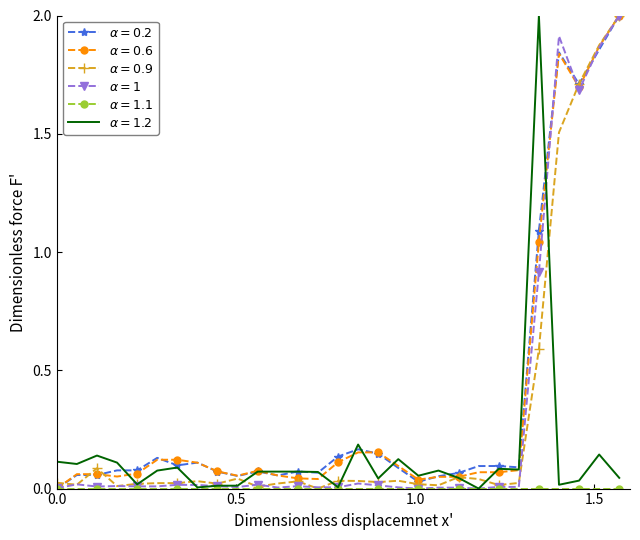

What is the greatest value displayed?

2.0